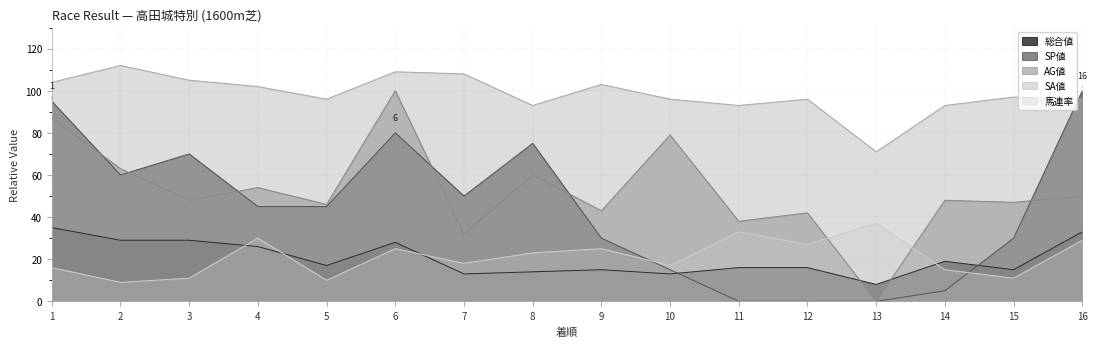

How many times do 総合値 and 馬連率 cross each other?

4